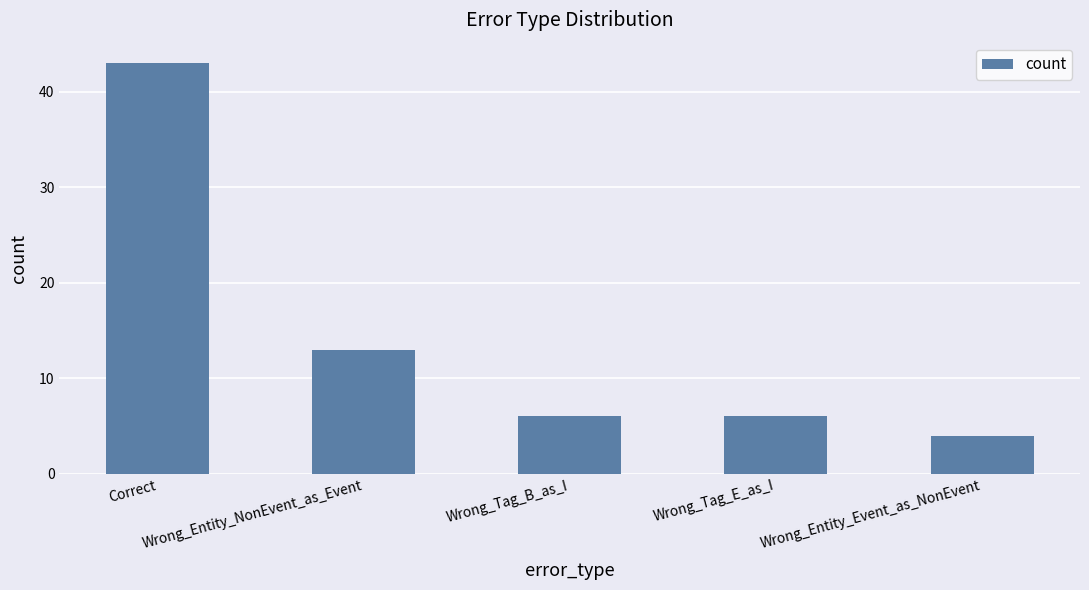

What is the value of the 5th bar from the left?

4